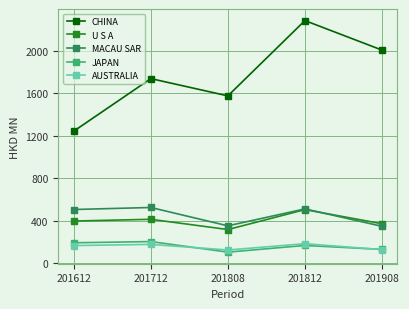

Does the chart display data point markers on the line(s)?

Yes